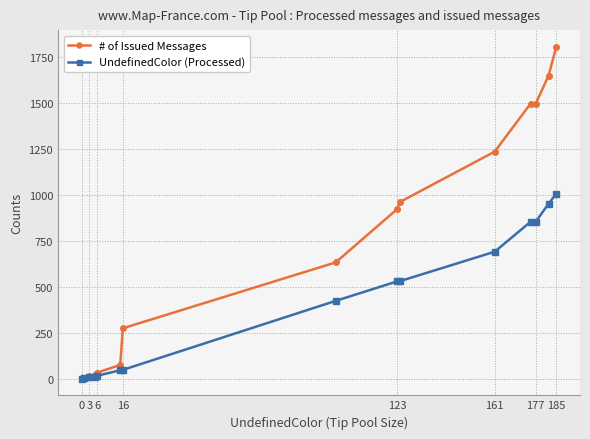

Which series has the widest spread of values?

# of Issued Messages